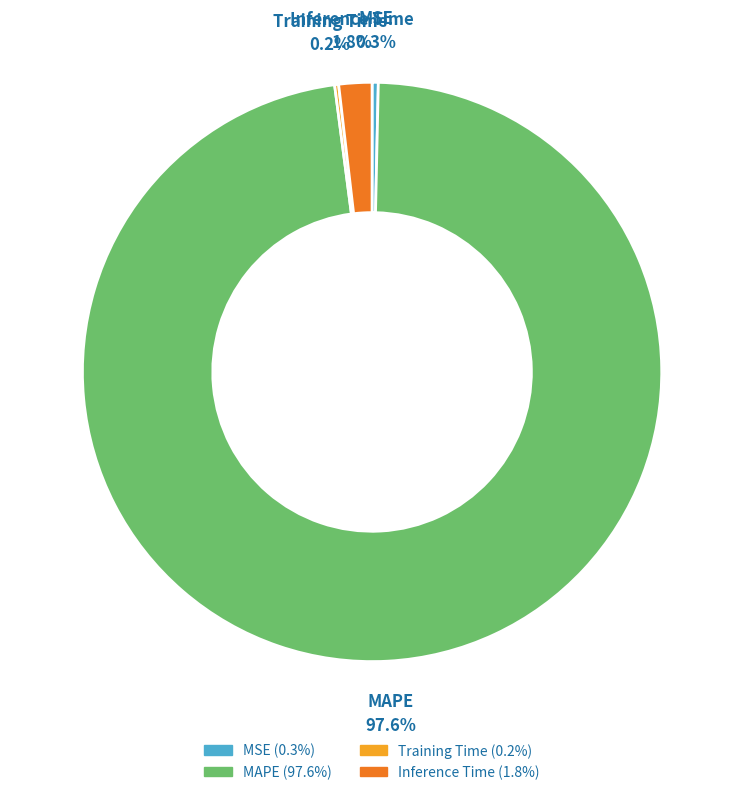

Between MSE and MAPE, which is larger?

MAPE